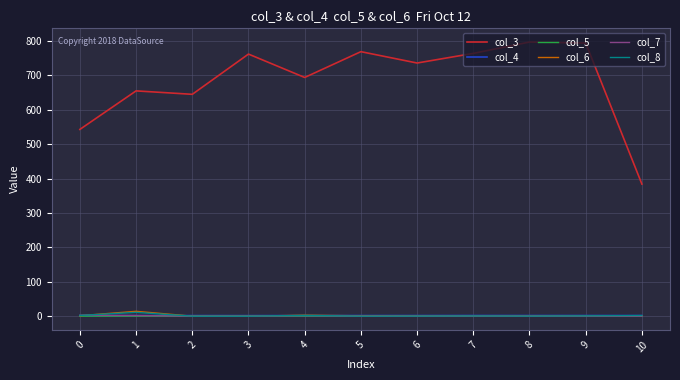

Which series has the largest range (max minus min)?

col_3